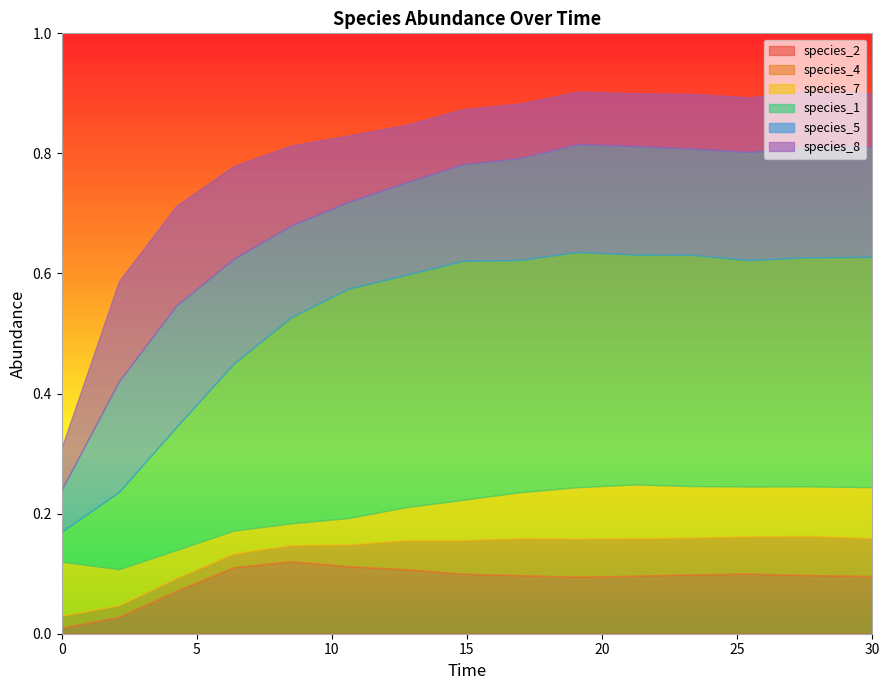

What position from the right is 23.333333333333336?

4